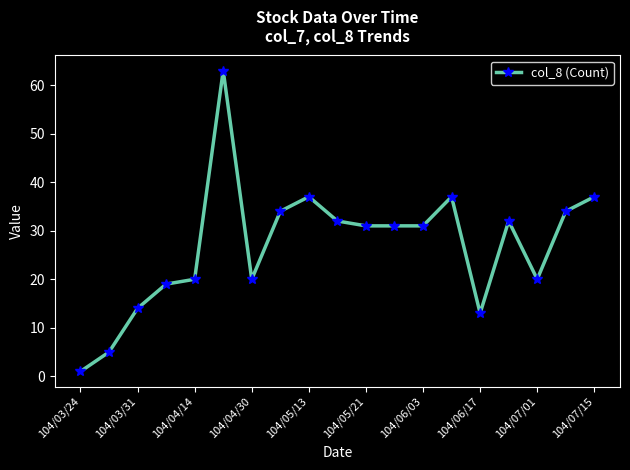

What is the value of the 18th point from the left?

34